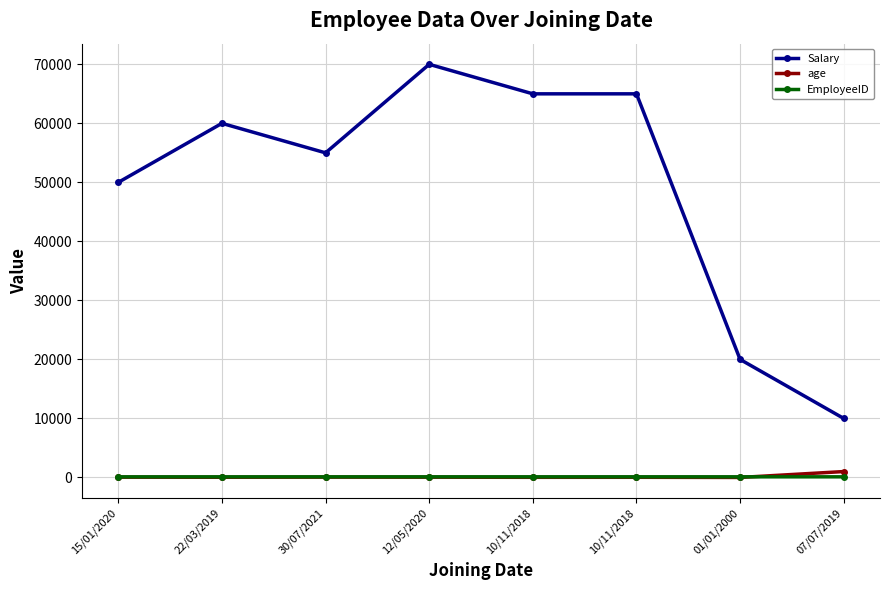

Is it true that EmployeeID equals 101 at 15/01/2020?

True